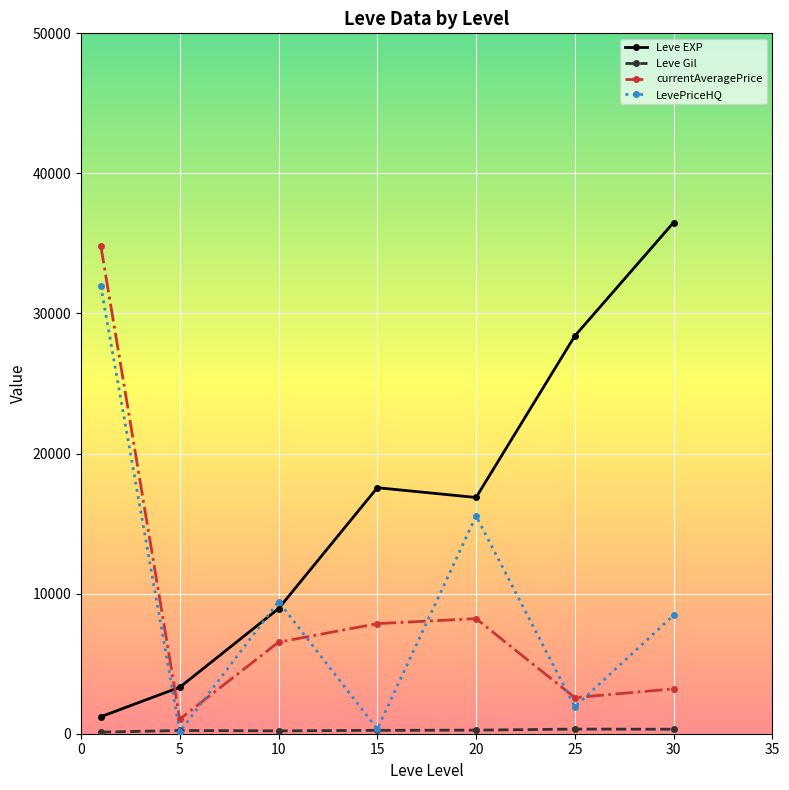

Which series has the largest total across all categories?

Leve EXP